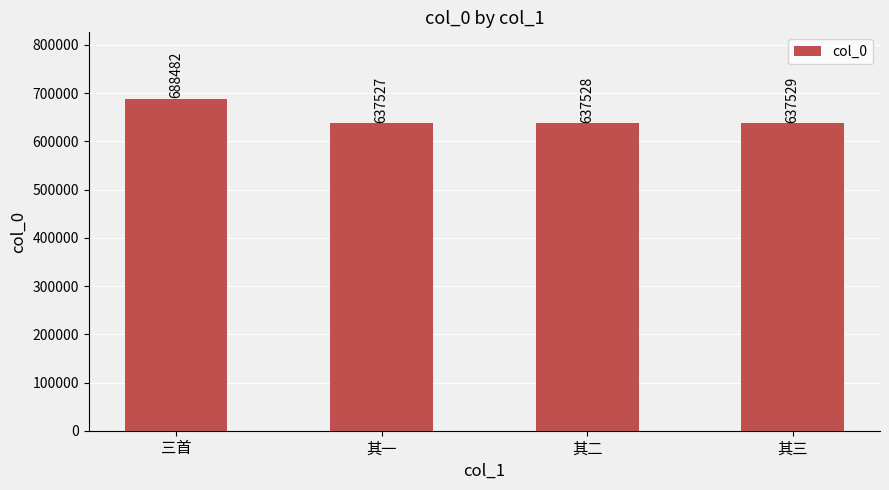

What is the label of the 1st bar from the right?

其三